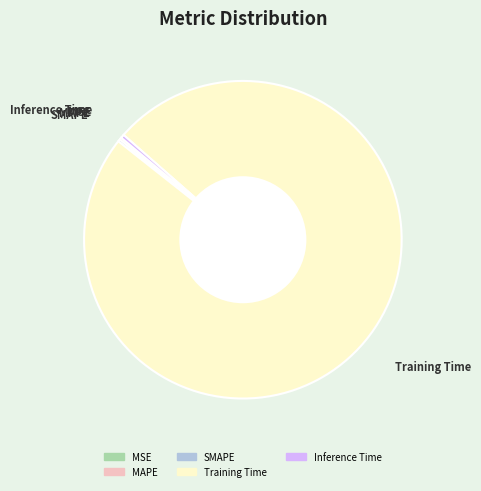

Is it true that Training Time is 99% of the pie?

True